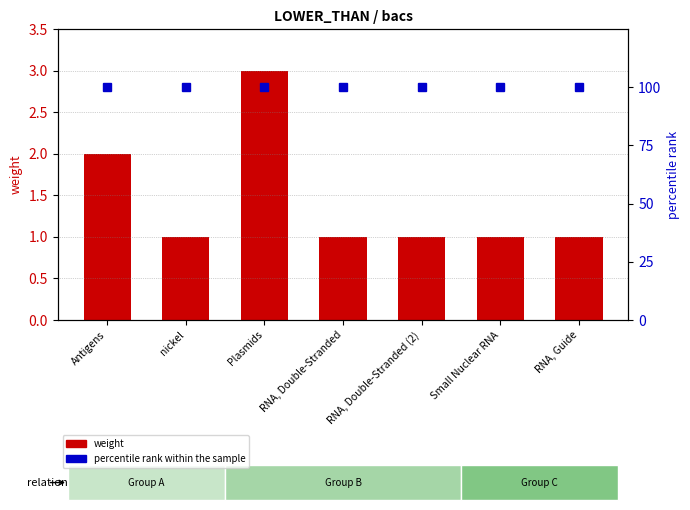

What is the value of the percentile rank within the sample bar at the 6th from the left?

100